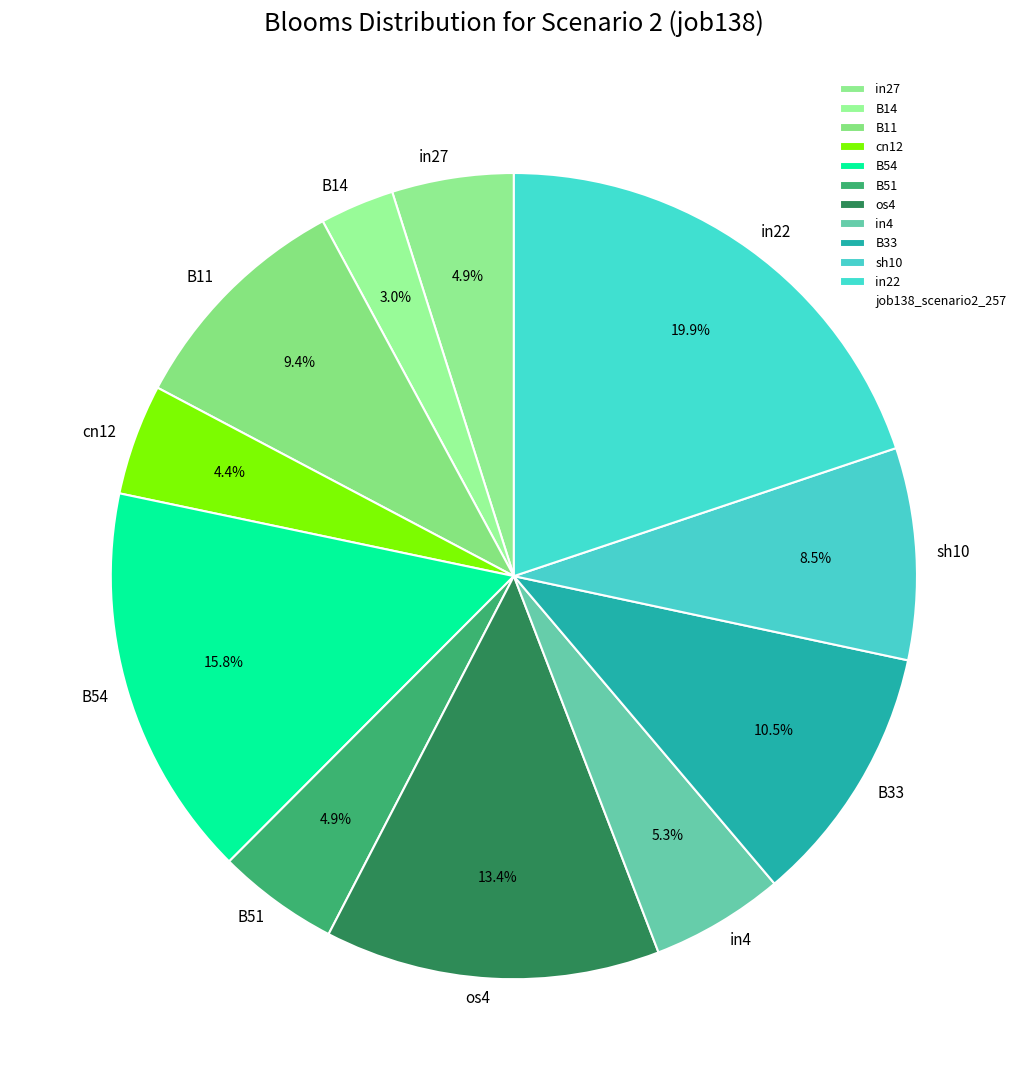

Is there a majority slice in this chart?

No